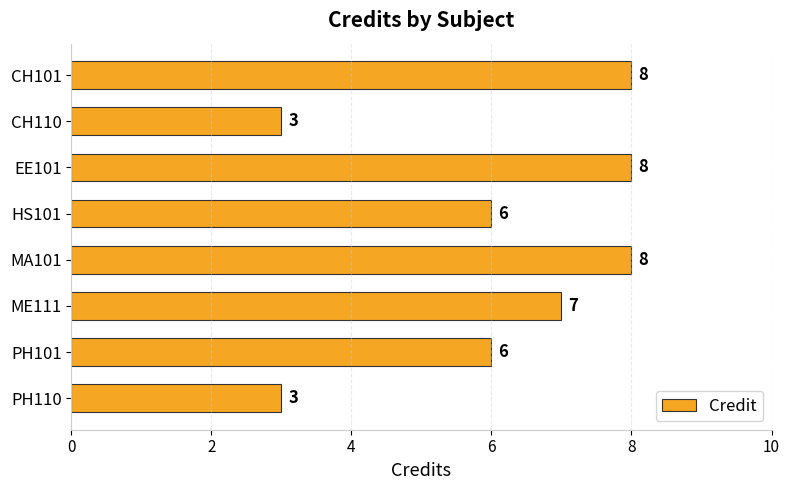

Is it true that the value at PH101 is 6?

True